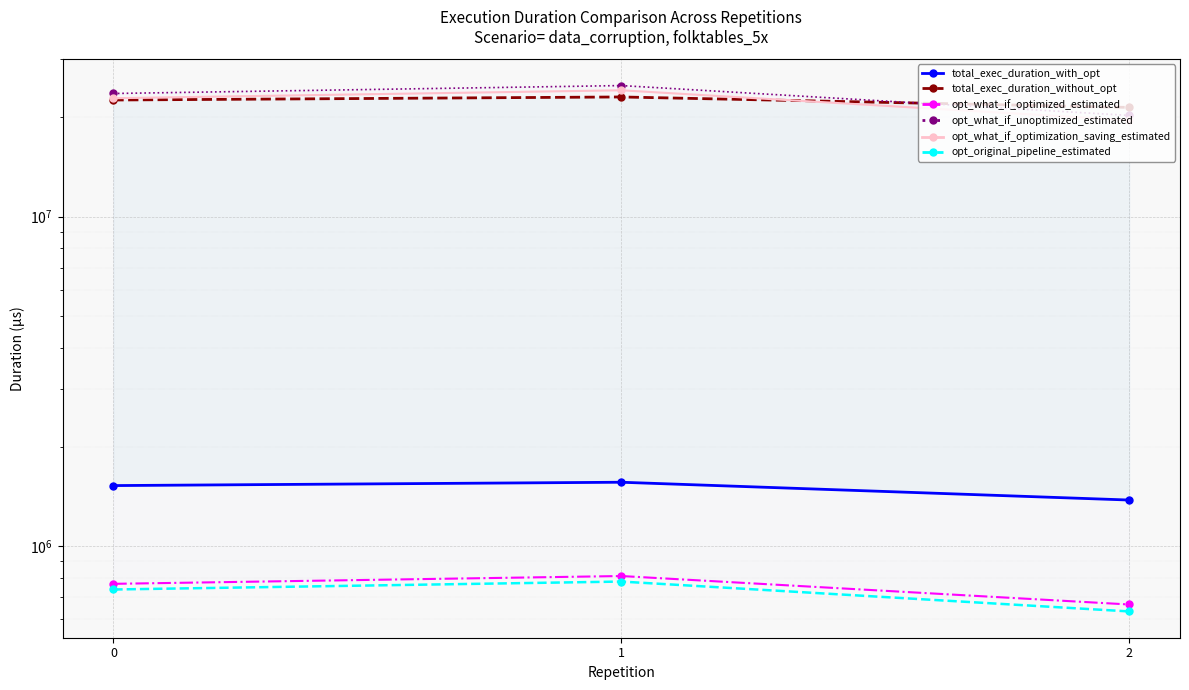

At which category is the sum across all series the highest?

1